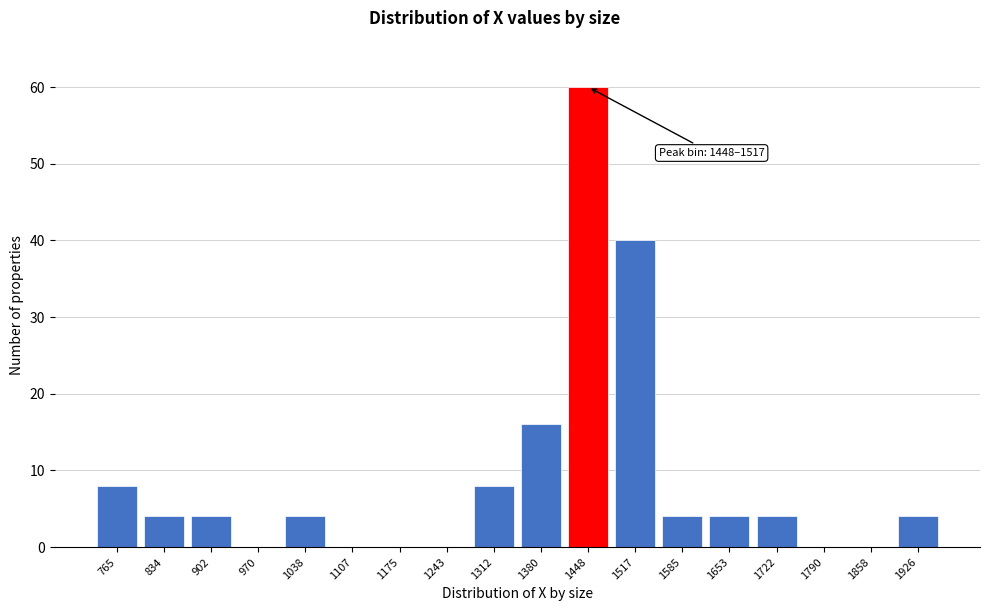

Reading left to right, list all the values displayed in this chart.

765=8	834=4	902=4	970=0	1038=4	1107=0	1175=0	1243=0	1312=8	1380=16	1448=60	1517=40	1585=4	1653=4	1722=4	1790=0	1858=0	1926=4